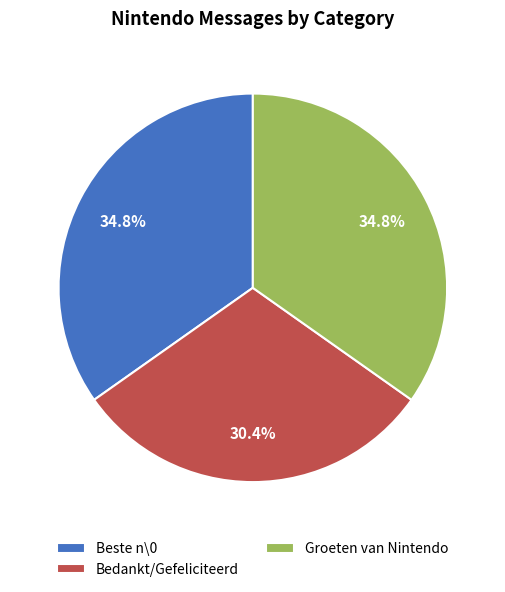

Combined, do Groeten van Nintendo and Bedankt/Gefeliciteerd account for over 50%?

Yes